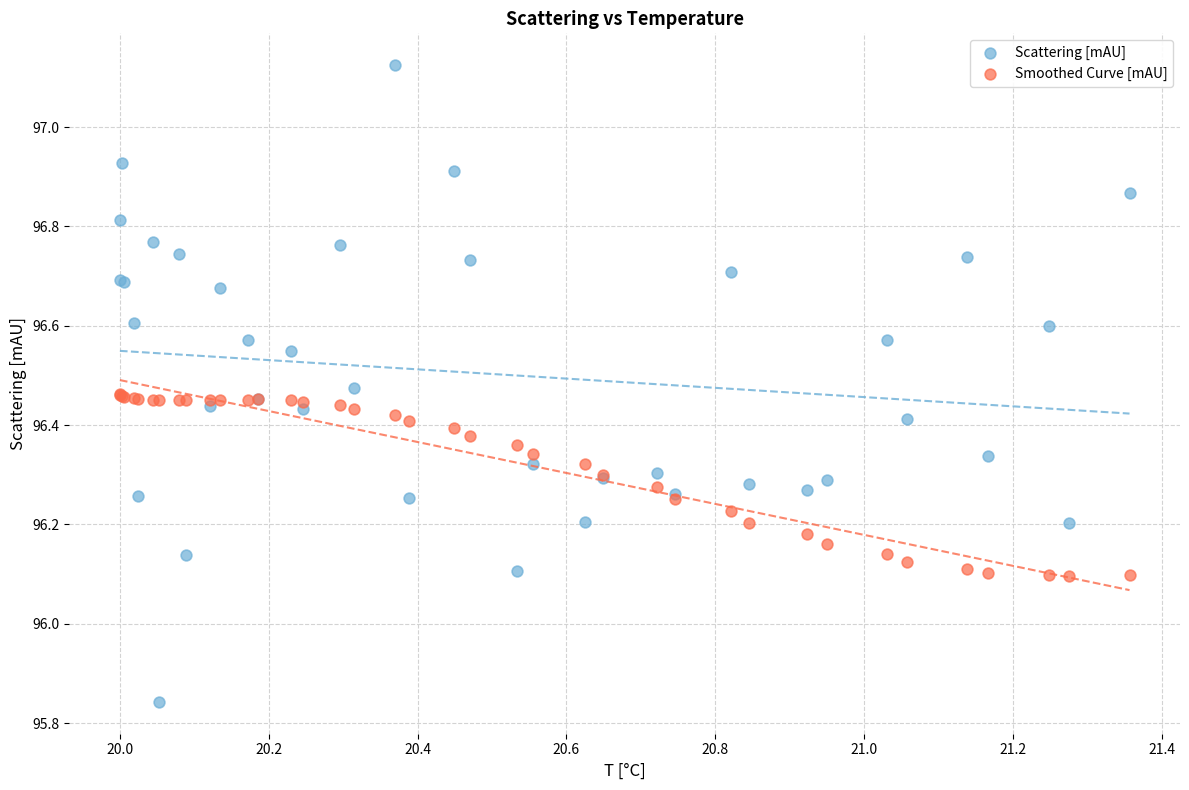

What is the X range (max minus min) for the scatter plot?

1.4